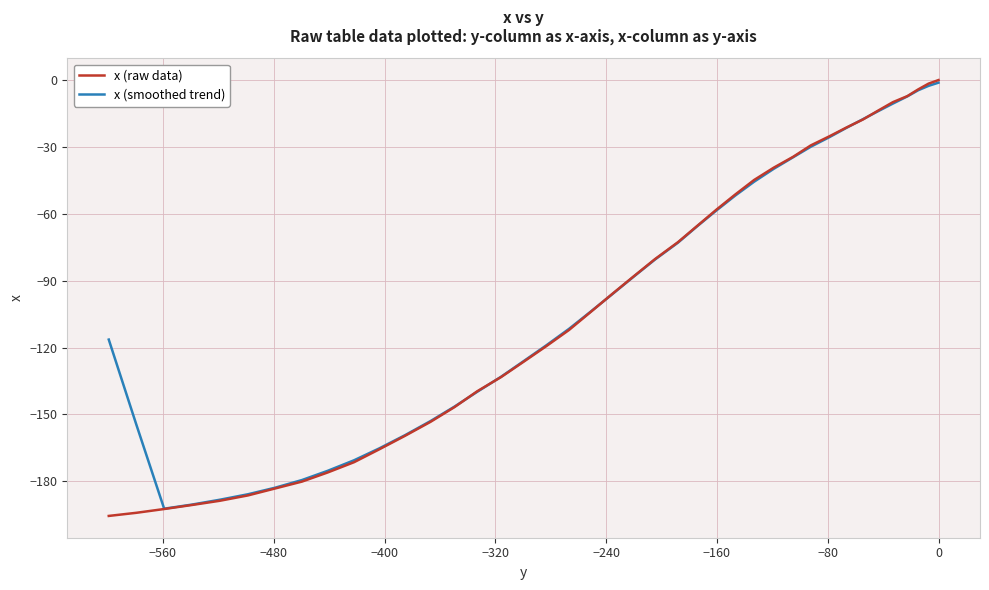

True or false: x (smoothed trend) has more than 0 points higher than both neighbors.

False